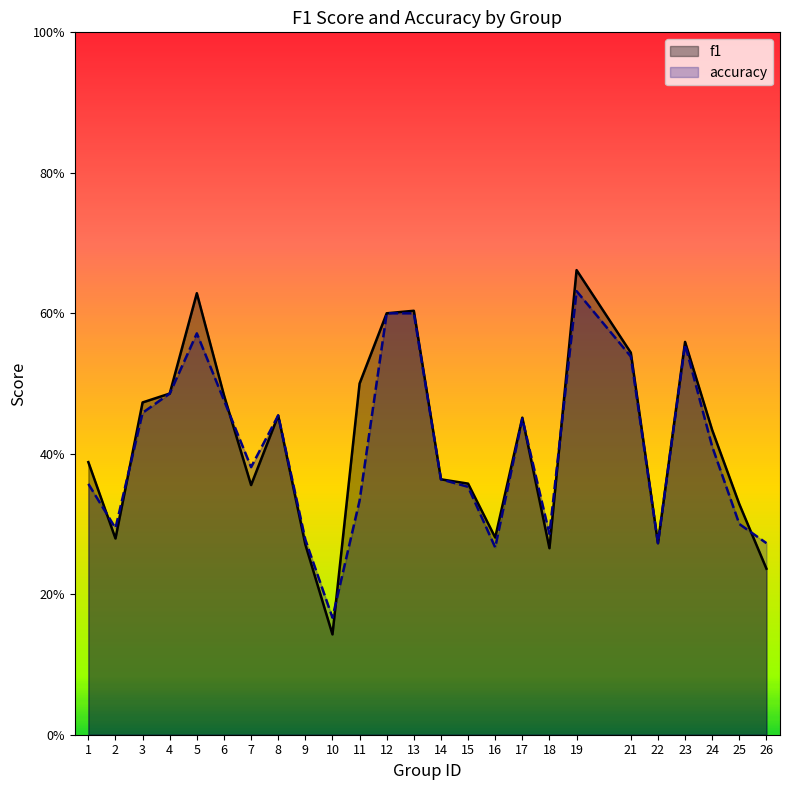

How many lines are shown in the chart?

2